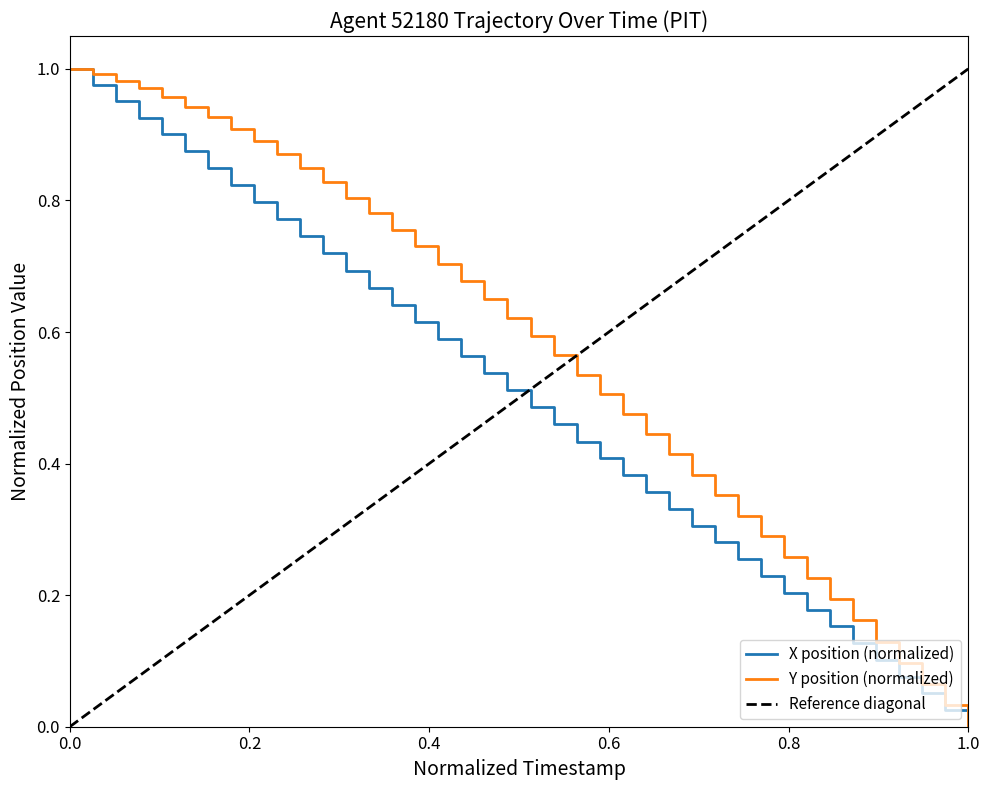

How many series are shown in this chart?

2